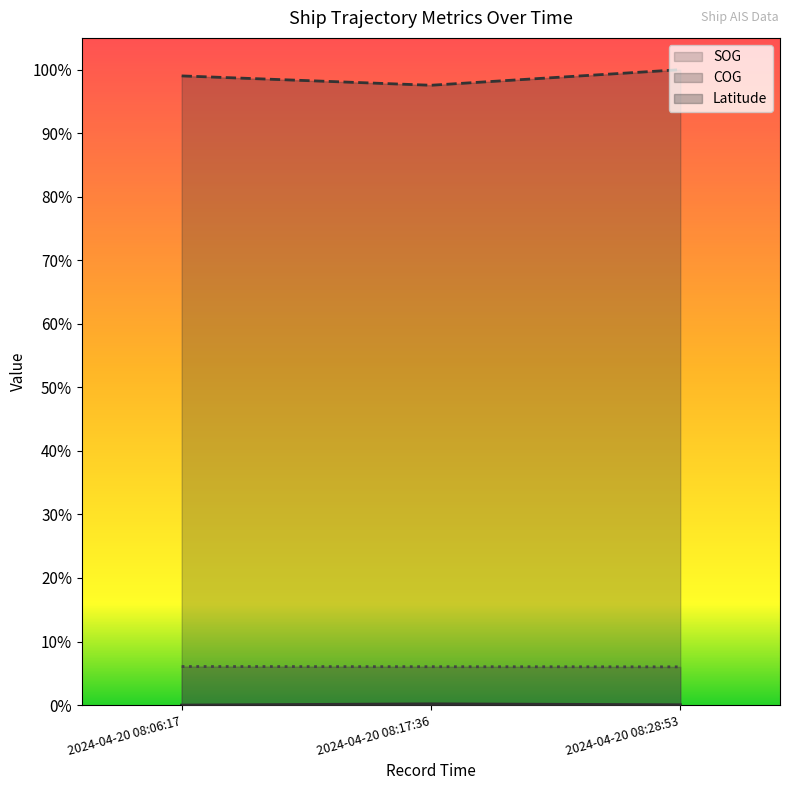

What is the lowest value of the Latitude series?

0.1